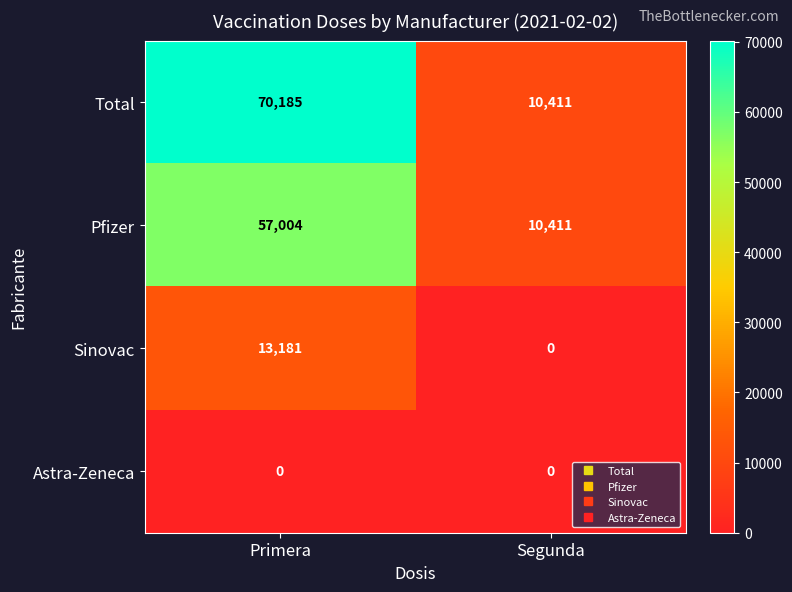

What is the spread (max minus min) of values at Segunda?

10411